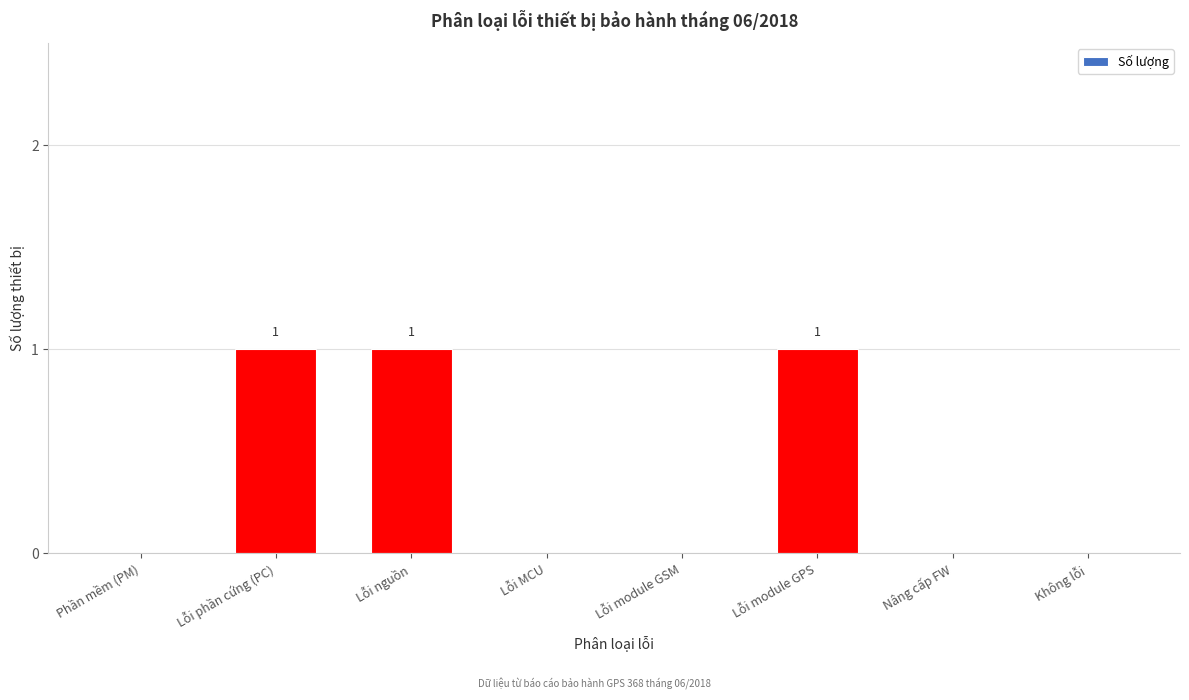

Reading right to left, extract all data points from this chart.

Không lỗi=0	Nâng cấp FW=0	Lỗi module GPS=1	Lỗi module GSM=0	Lỗi MCU=0	Lỗi nguồn=1	Lỗi phần cứng (PC)=1	Phần mềm (PM)=0